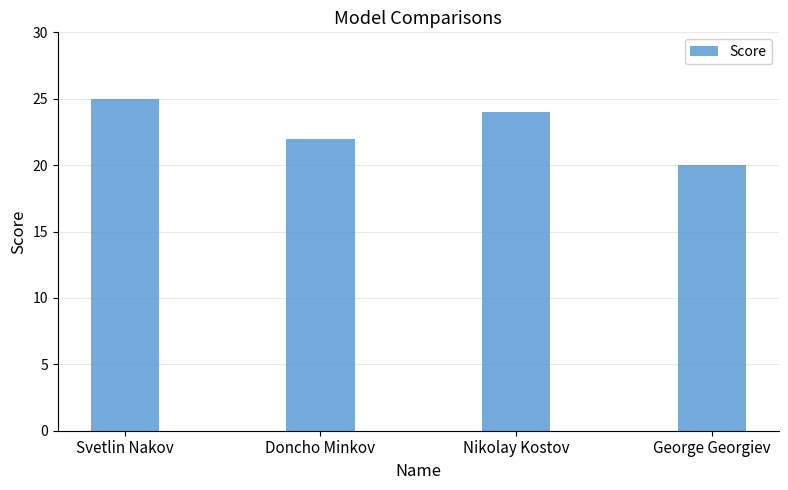

Where is the data nearest to the value 22?

Doncho Minkov